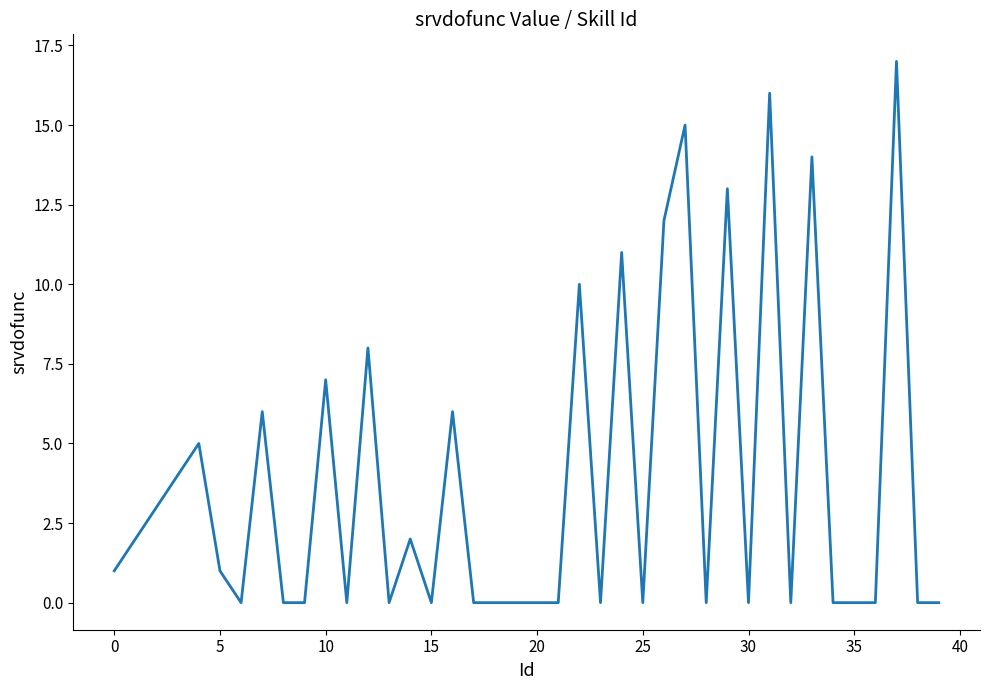

What is the difference between the maximum and second lowest values?

17